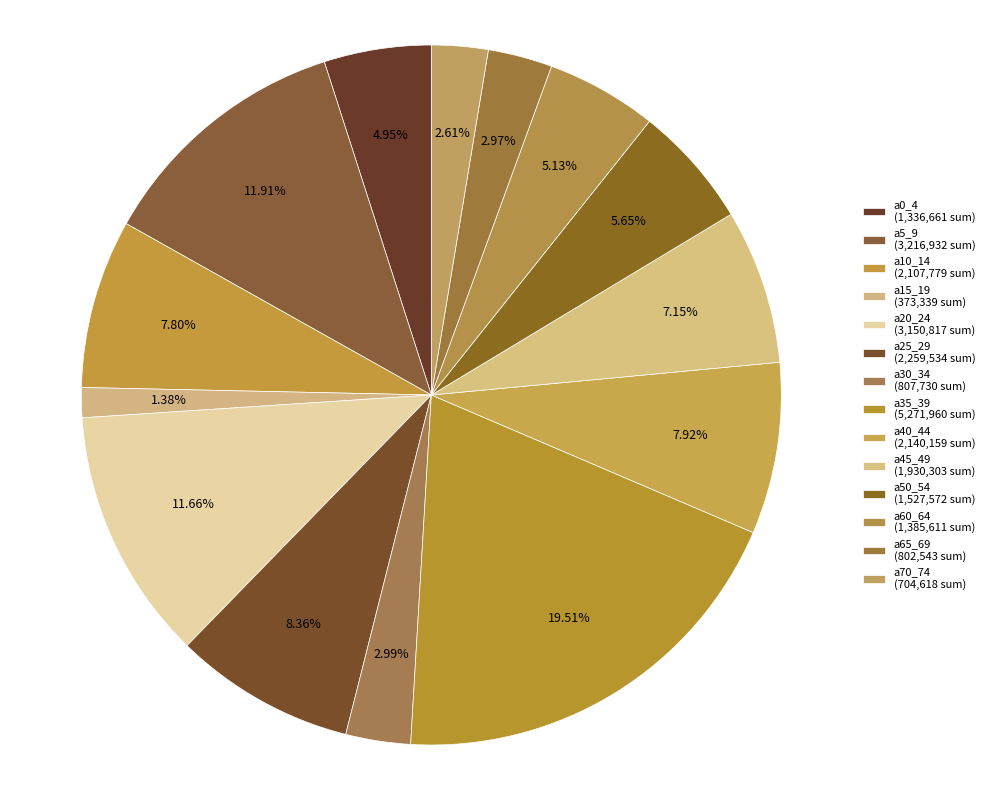

Does any single category account for the majority?

No